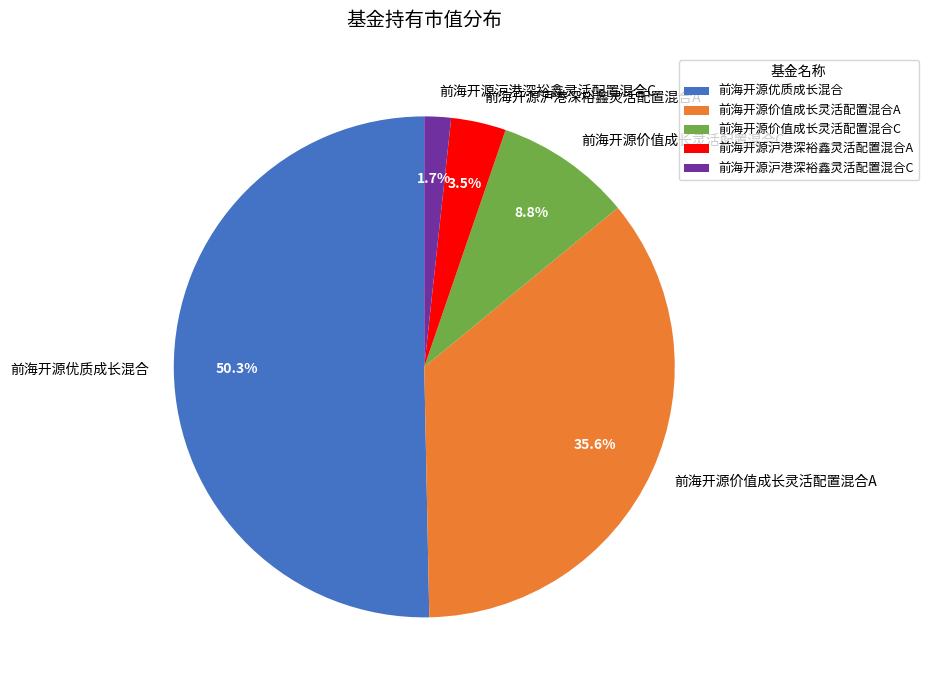

Is the sum of 前海开源价值成长灵活配置混合A and 前海开源价值成长灵活配置混合C greater than half?

No